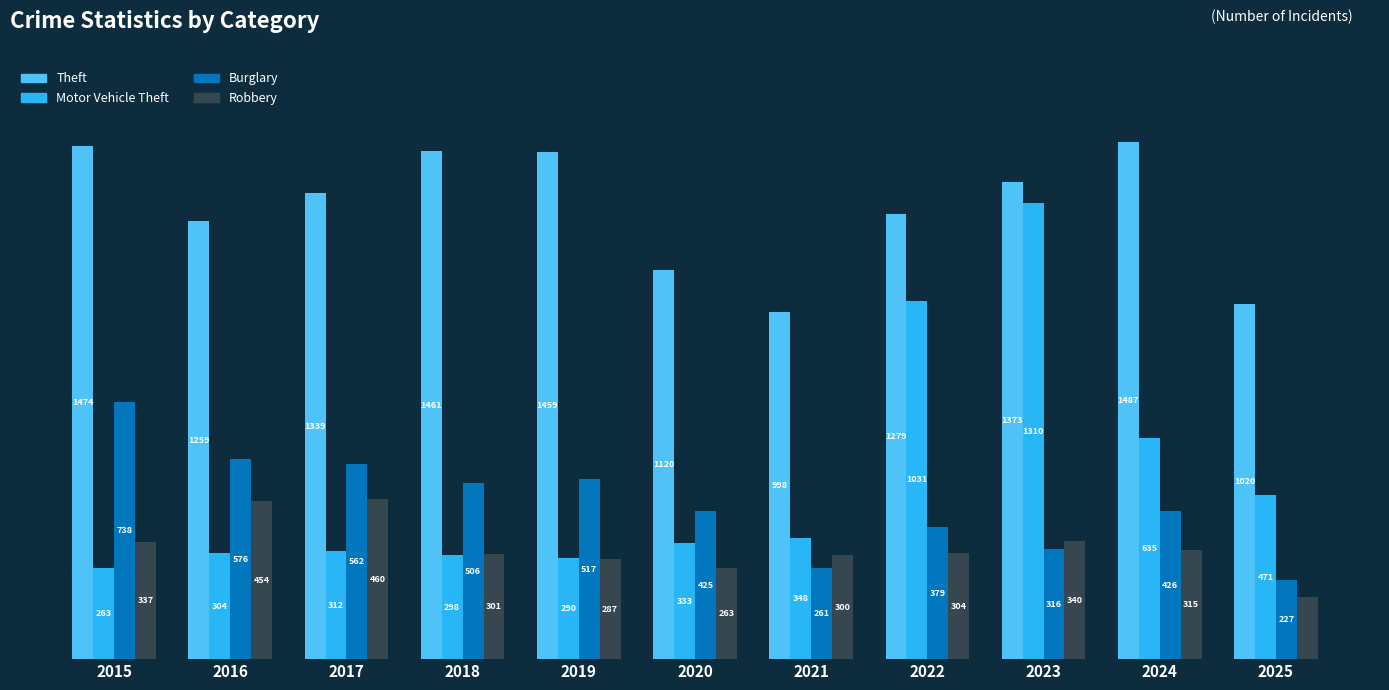

At 2023, list the series in order from smallest to largest.

Burglary, Robbery, Motor Vehicle Theft, Theft